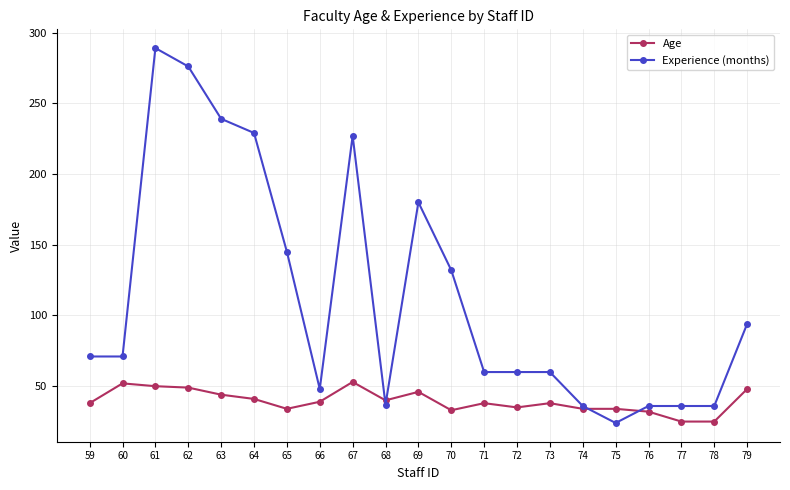

At which category does Experience (months) reach its first local peak?

61